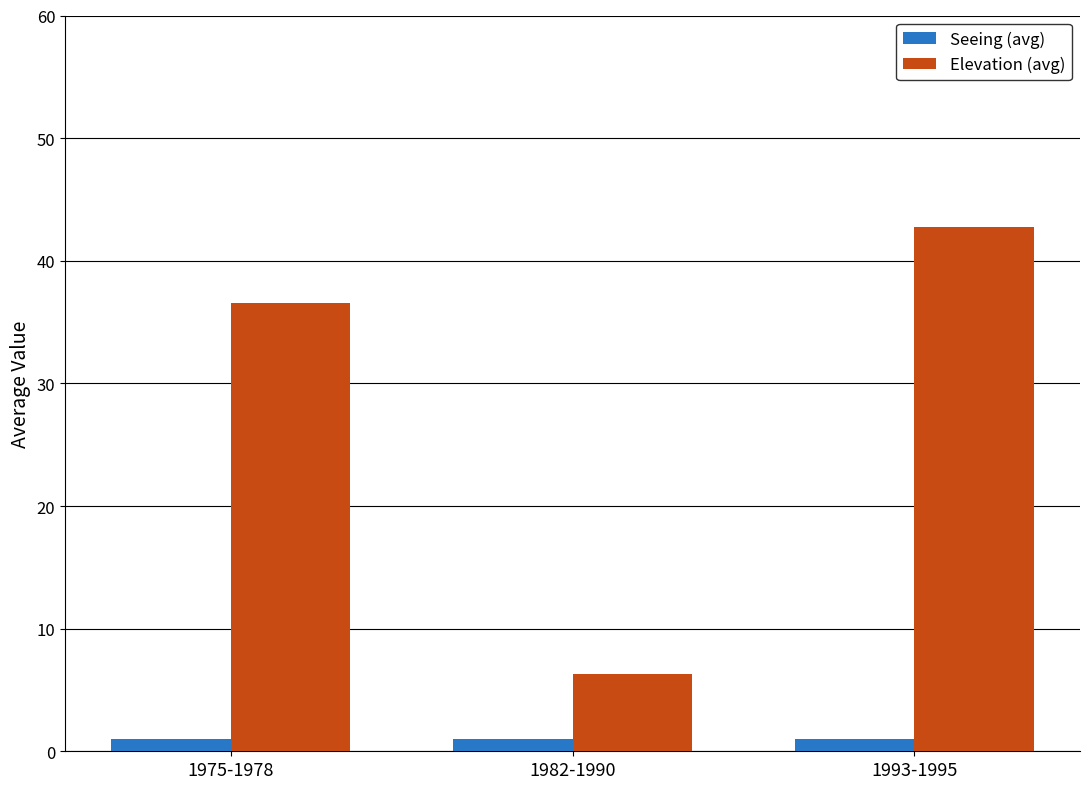

What is the maximum value for Elevation (avg)?

42.7